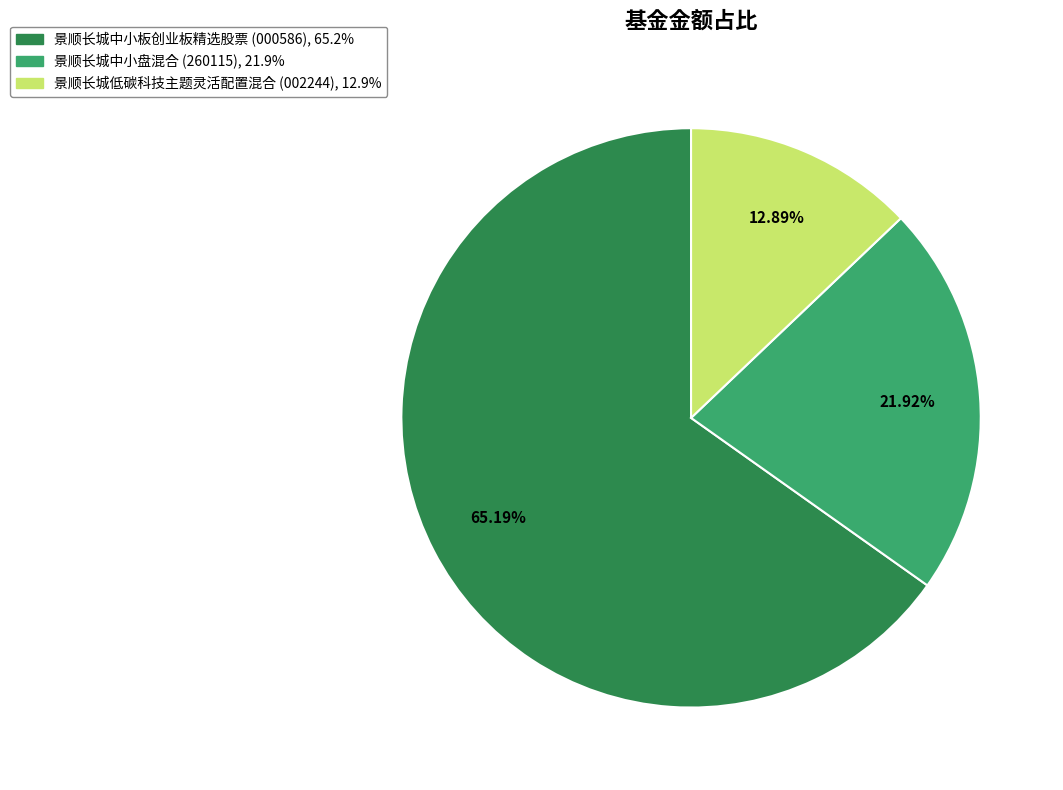

To the nearest percent, what is the difference between the largest and smallest slice percentages?

52%